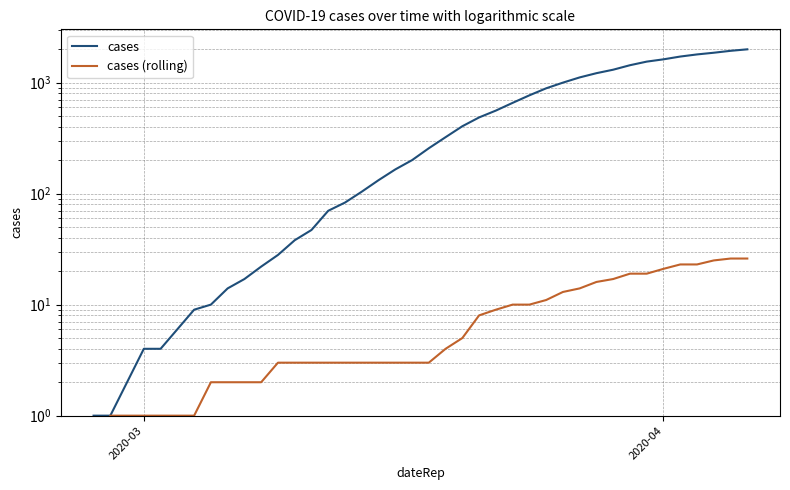

The cases series shows 12.1 at 11. True or false?

False